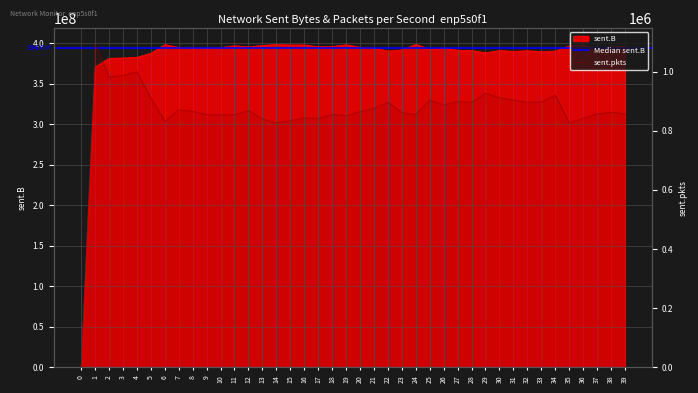

Does the chart display data point markers on the line(s)?

No